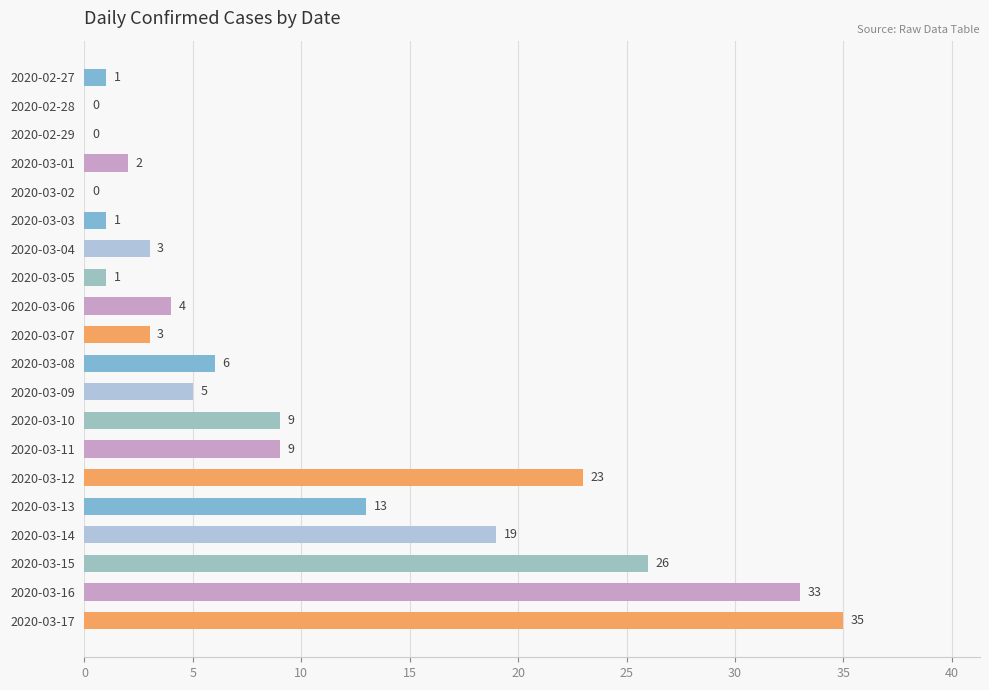

At which label is the value closest to 17?

2020-03-14